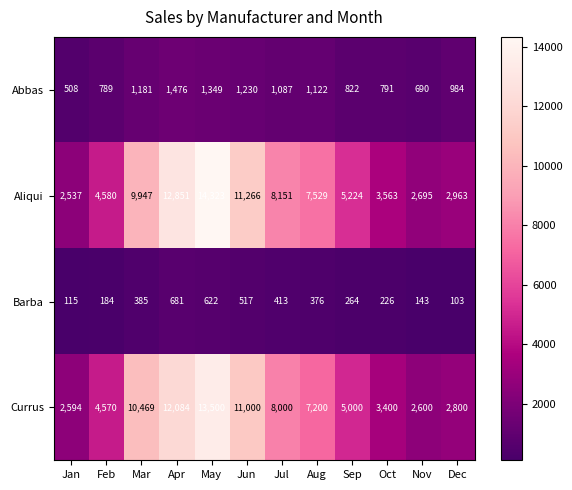

The value of Abbas at Jul is 1087. True or false?

True